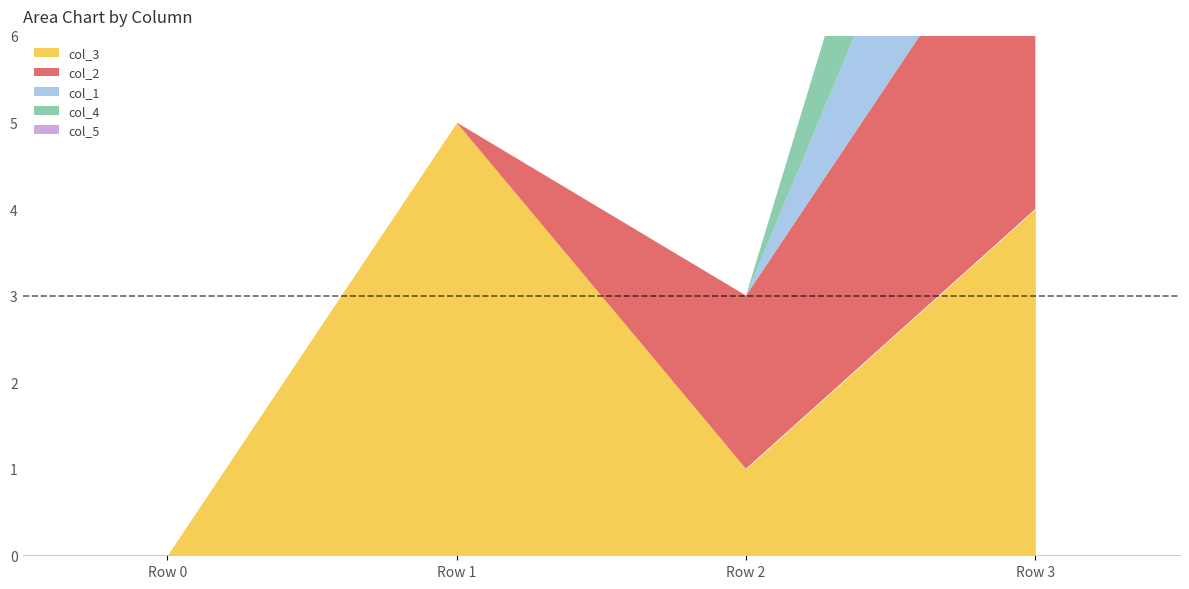

Between Row 1 and Row 3, which series saw the biggest shift?

col_2